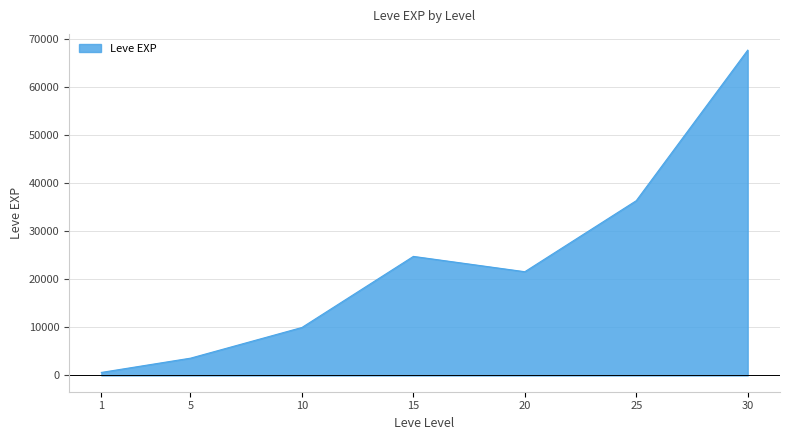

What is the ratio of the value at 10 to the value at 20?

0.5